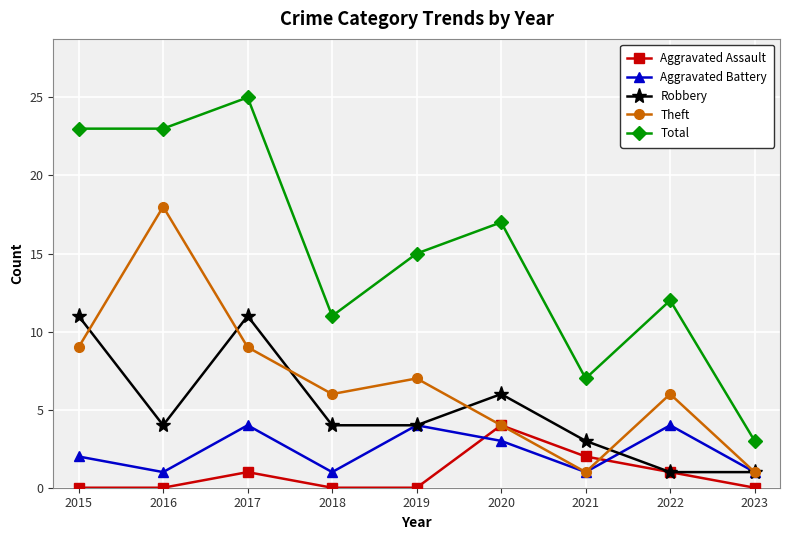

True or false: Aggravated Assault has a value of 2 at 2021.

True